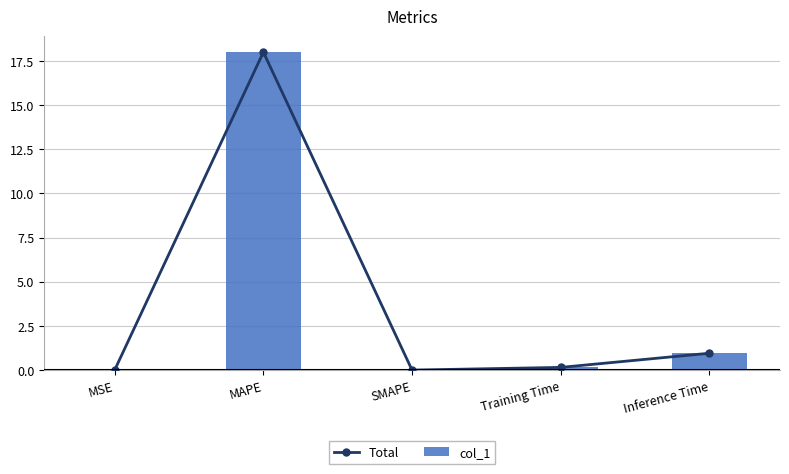

At which category is the sum across all series the highest?

MAPE